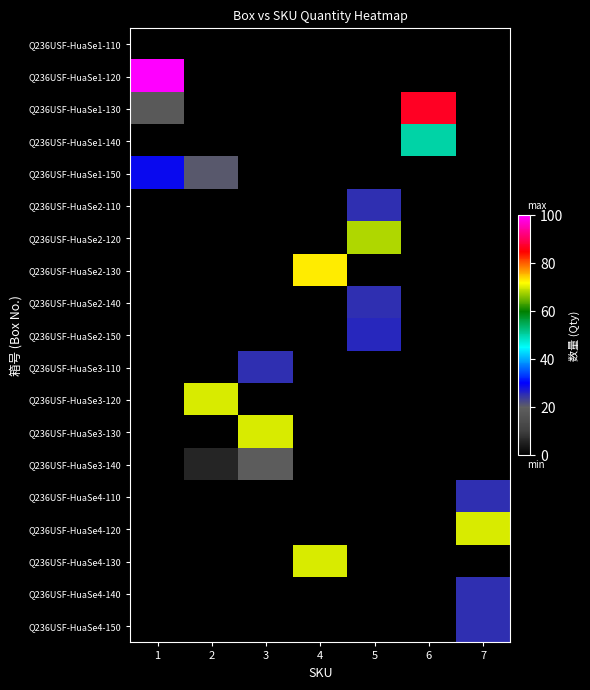

At which category does the chart reach its minimum across all series?

1